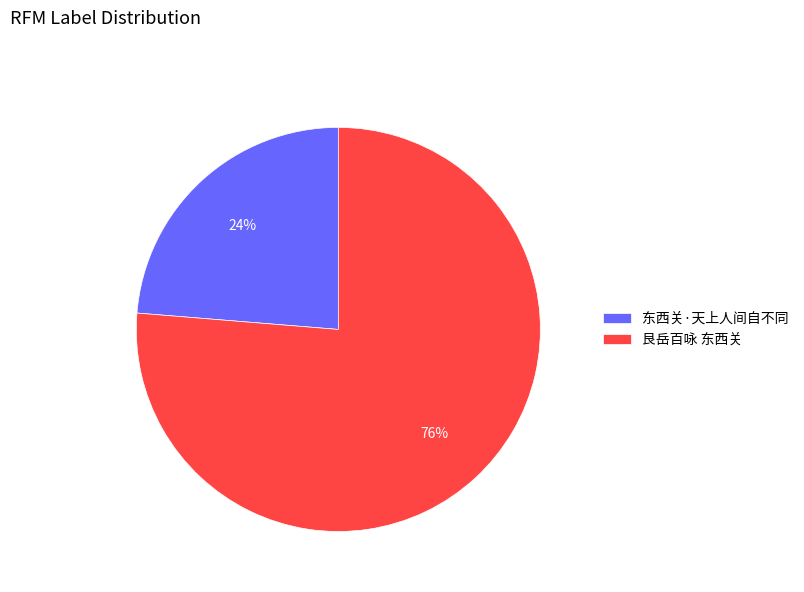

Which category has the smallest portion of the pie?

东西关·天上人间自不同